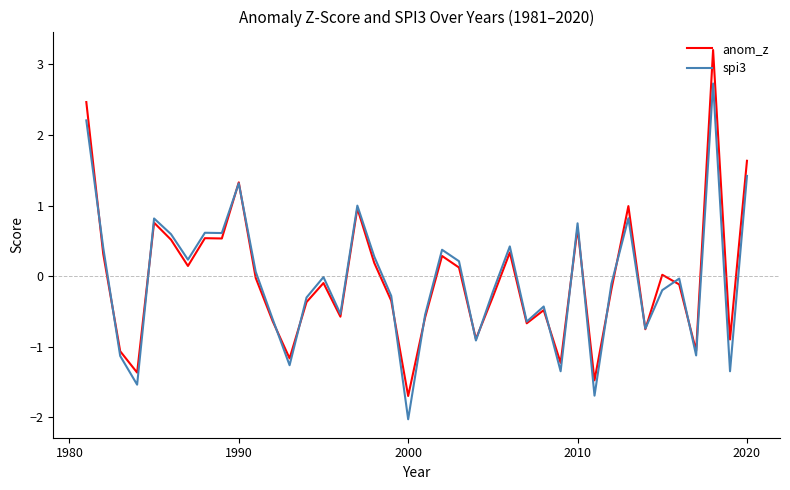

What is the maximum value shown in the chart?

3.2